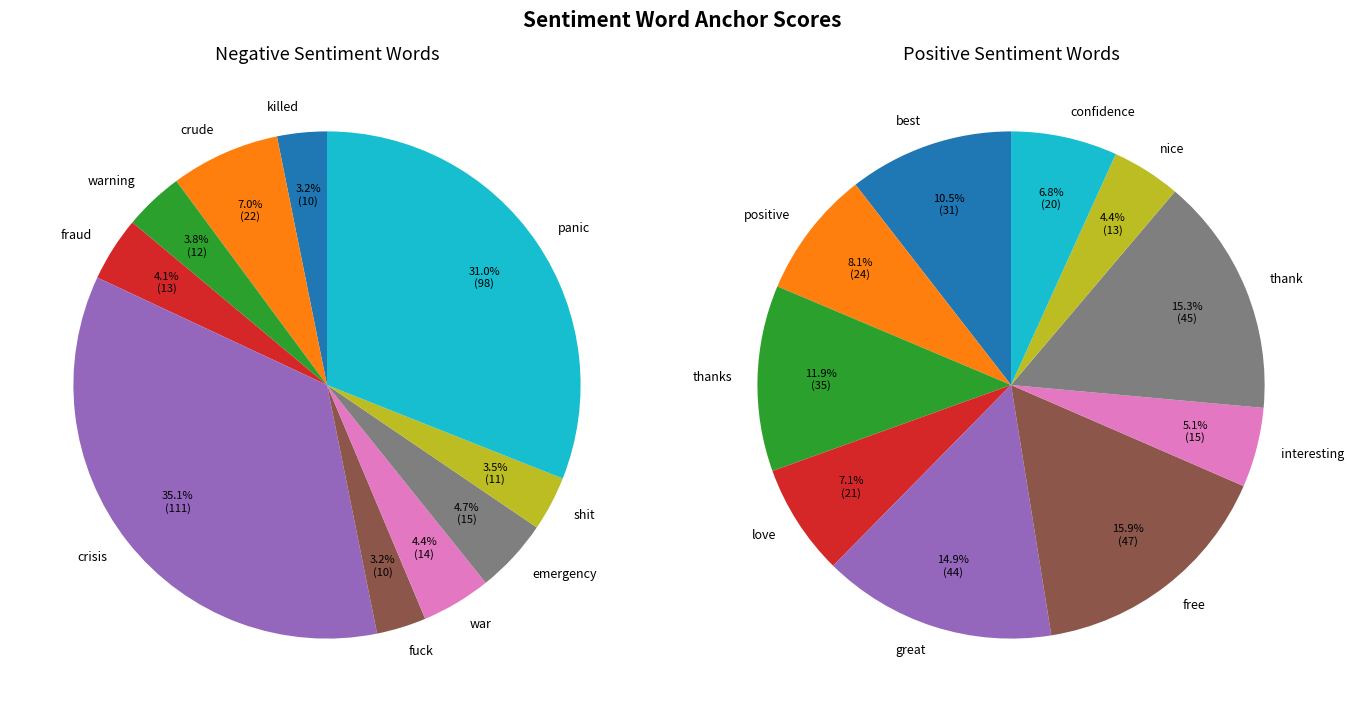

How many slices are in this pie chart?

10